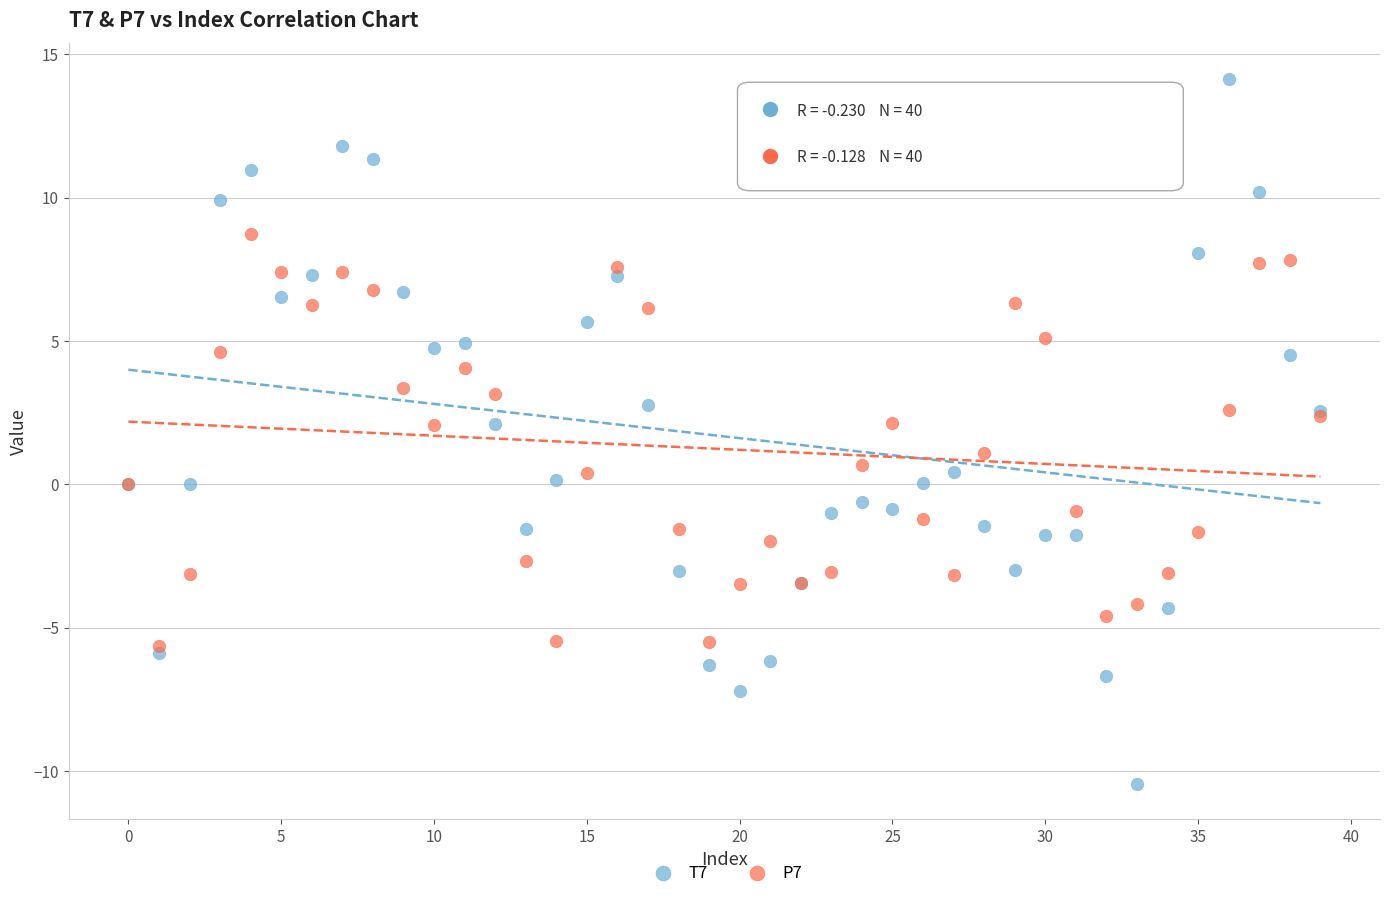

What are all the series names shown in the legend?

T7, P7